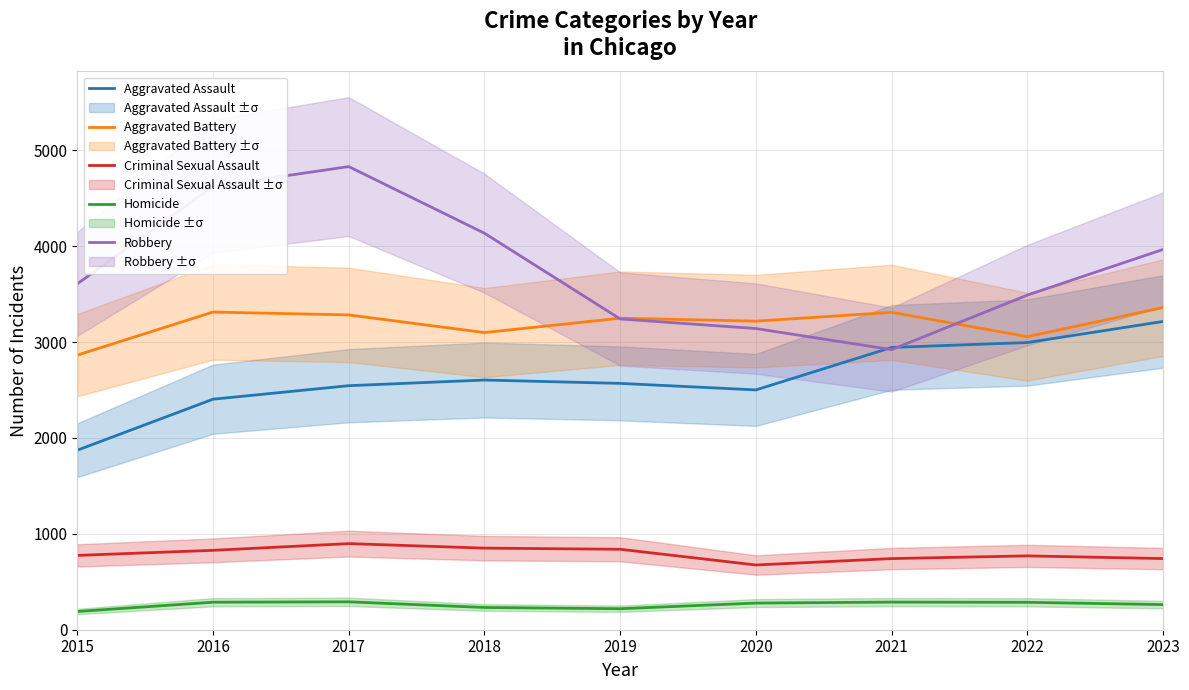

How many distinct data groups are displayed?

5